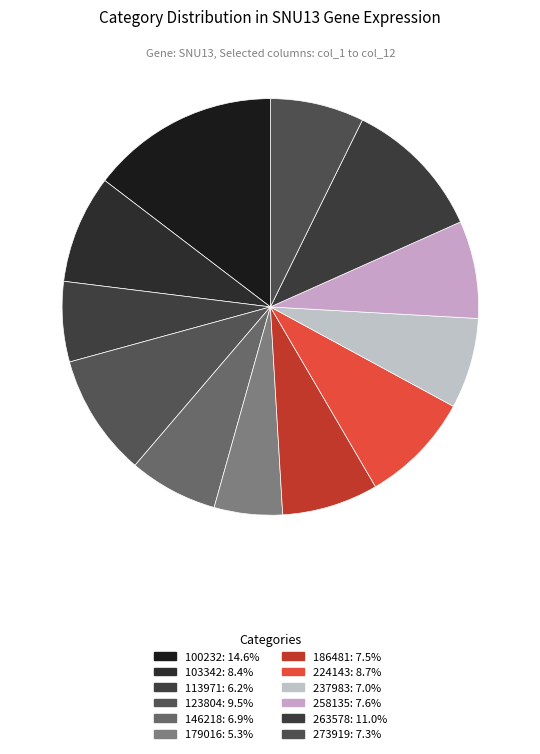

Between 100232 and 146218, which is larger?

100232